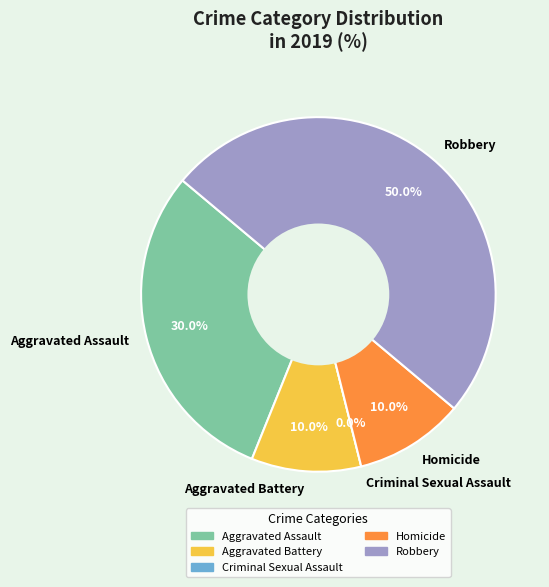

True or false: Homicide accounts for 3% of the total.

False